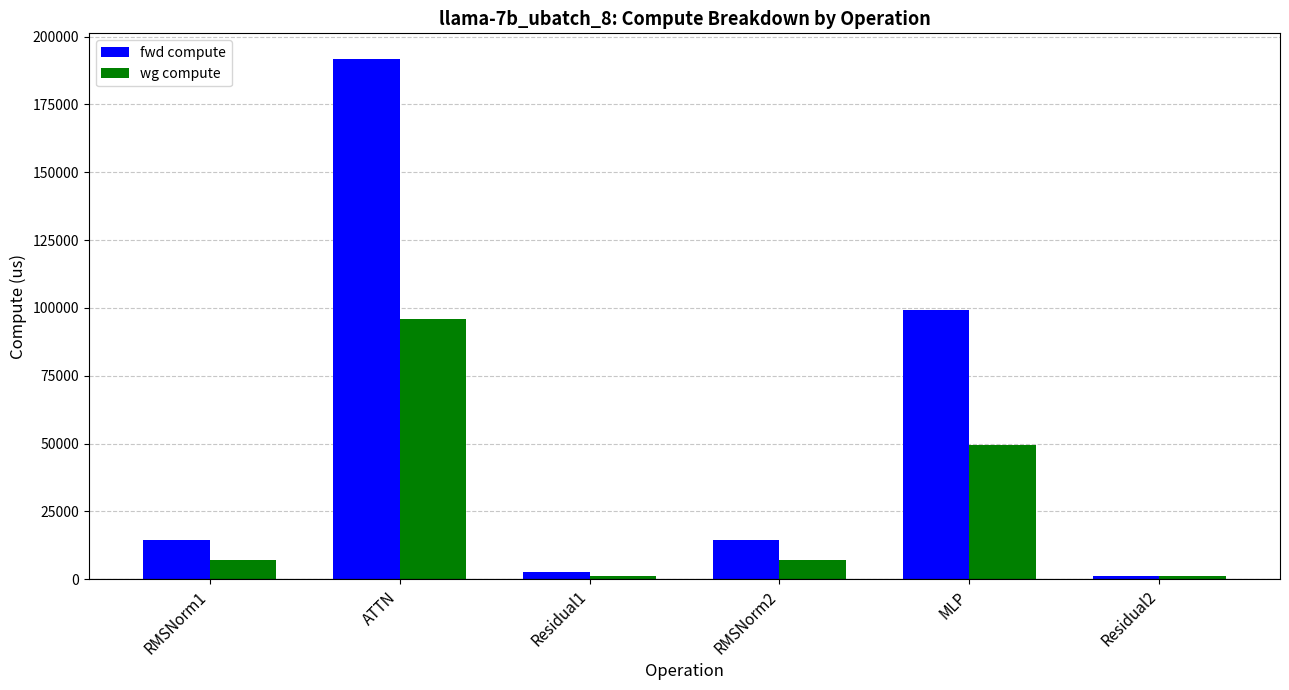

Reading left to right, transcribe all the data shown in this chart.

fwd compute: 14393.4	191597.6	2671.5	14393.4	99238.4	1335.7
wg compute: 7196.7	95798.8	1335.7	7196.7	49619.2	1335.7